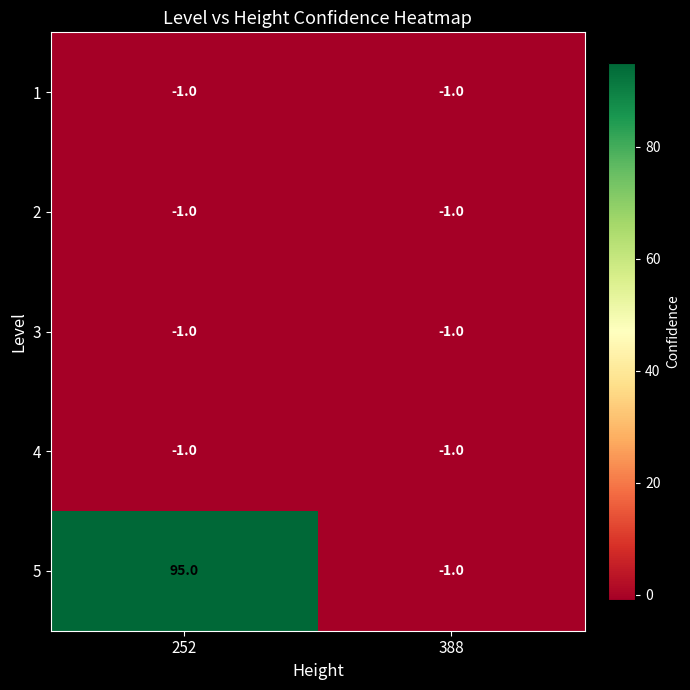

What is the sum of all 5 values?

94